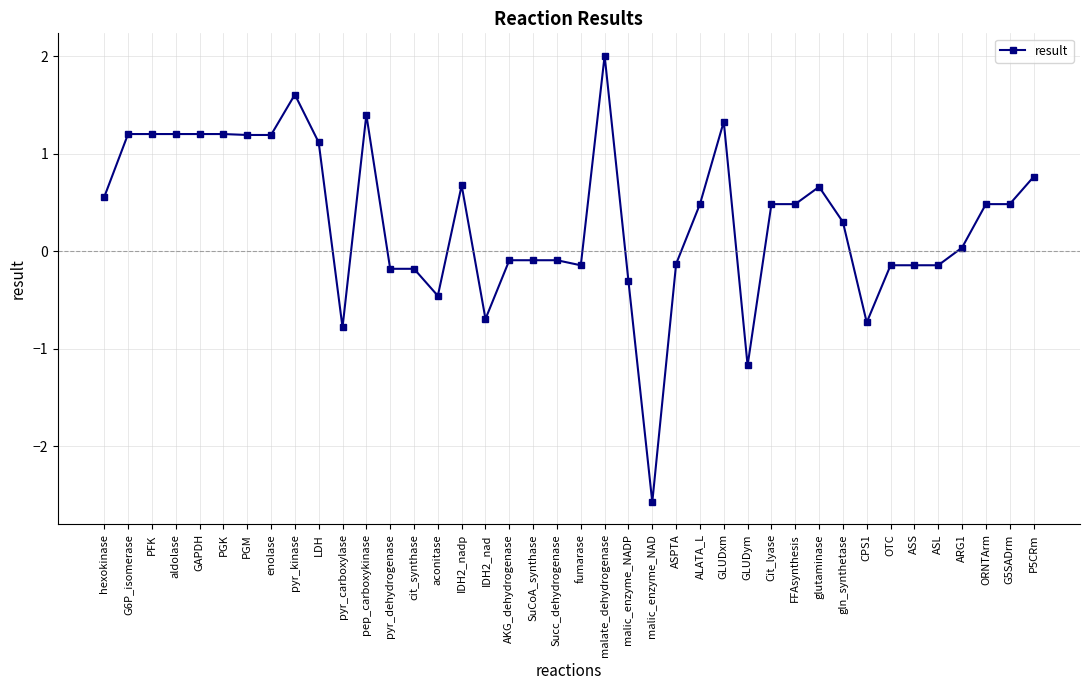

What is the change in value from pep_carboxykinase to malic_enzyme_NAD?

-4.0